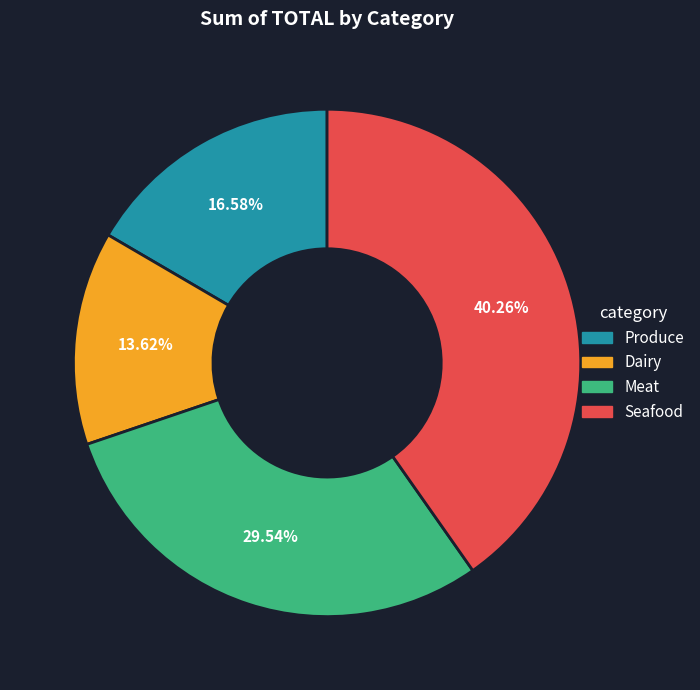

True or false: Seafood accounts for 53% of the total.

False